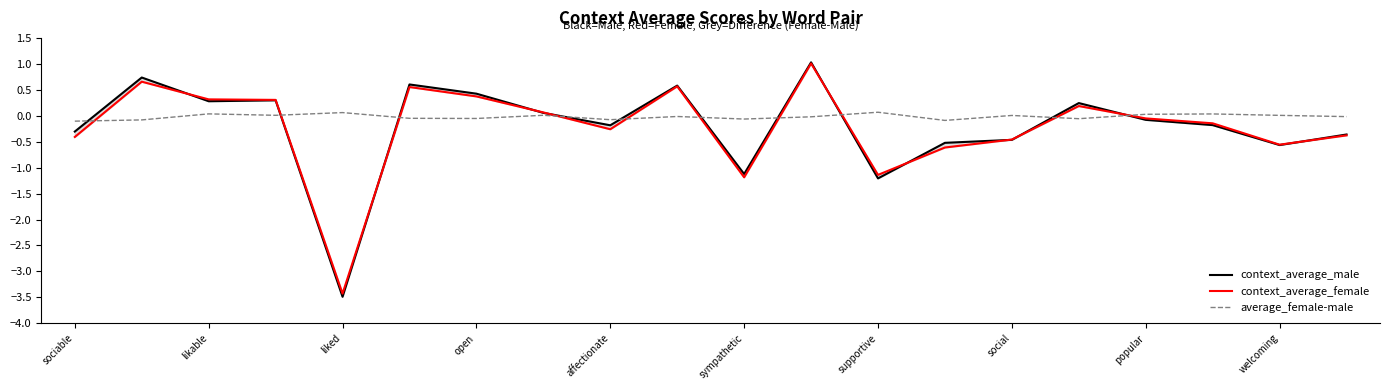

Where does the average_female-male series first go above 0?

likable